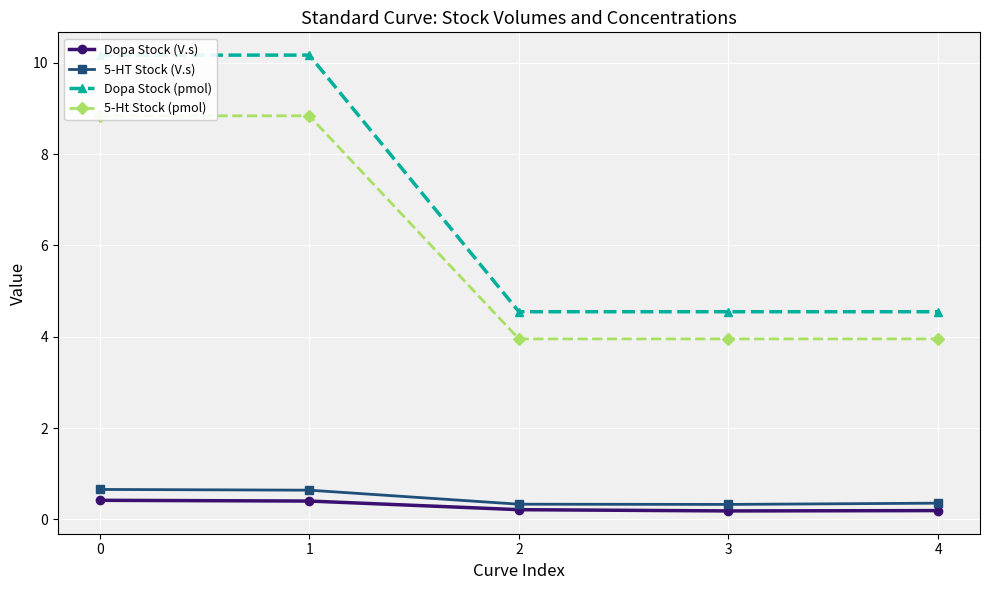

Count the number of categories in the chart.

5